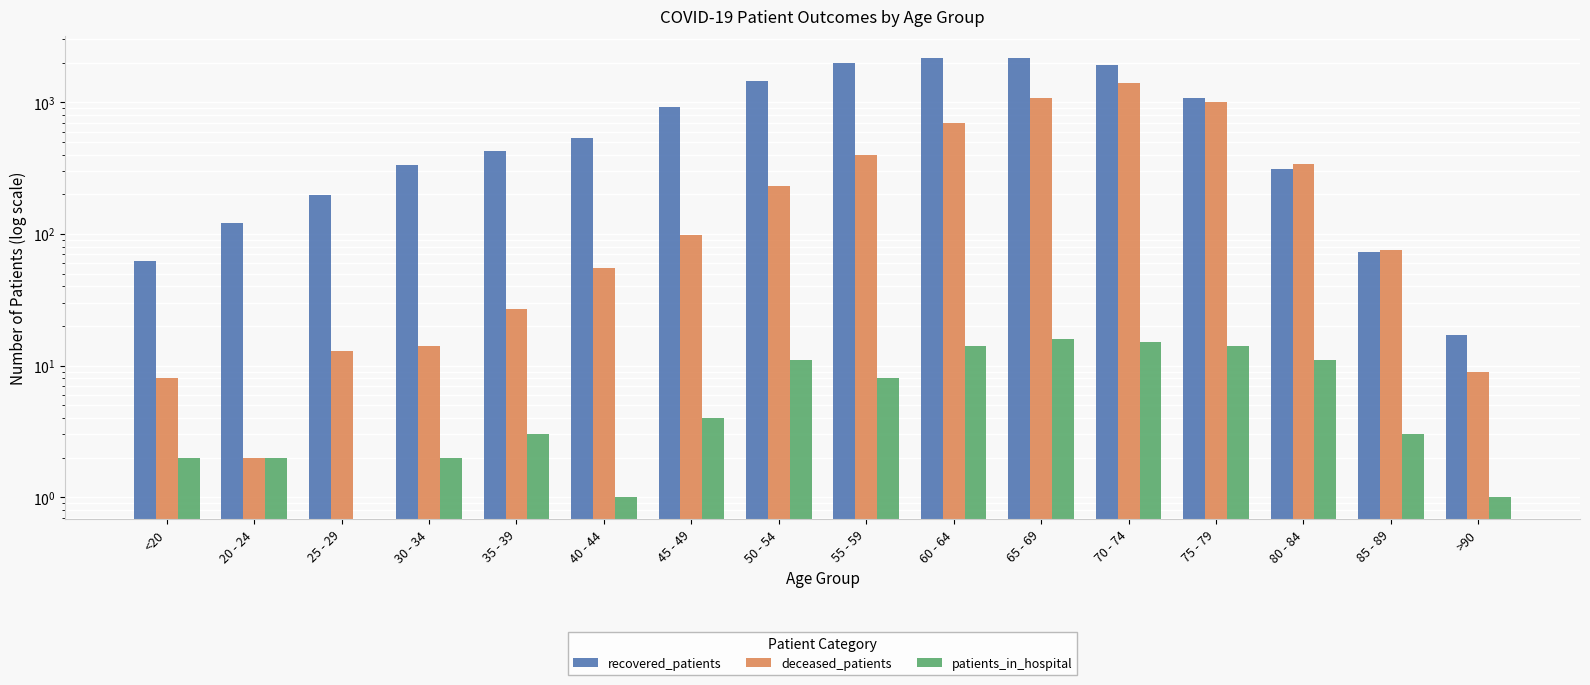

What is the label of the 4th bar from the right?

75 - 79